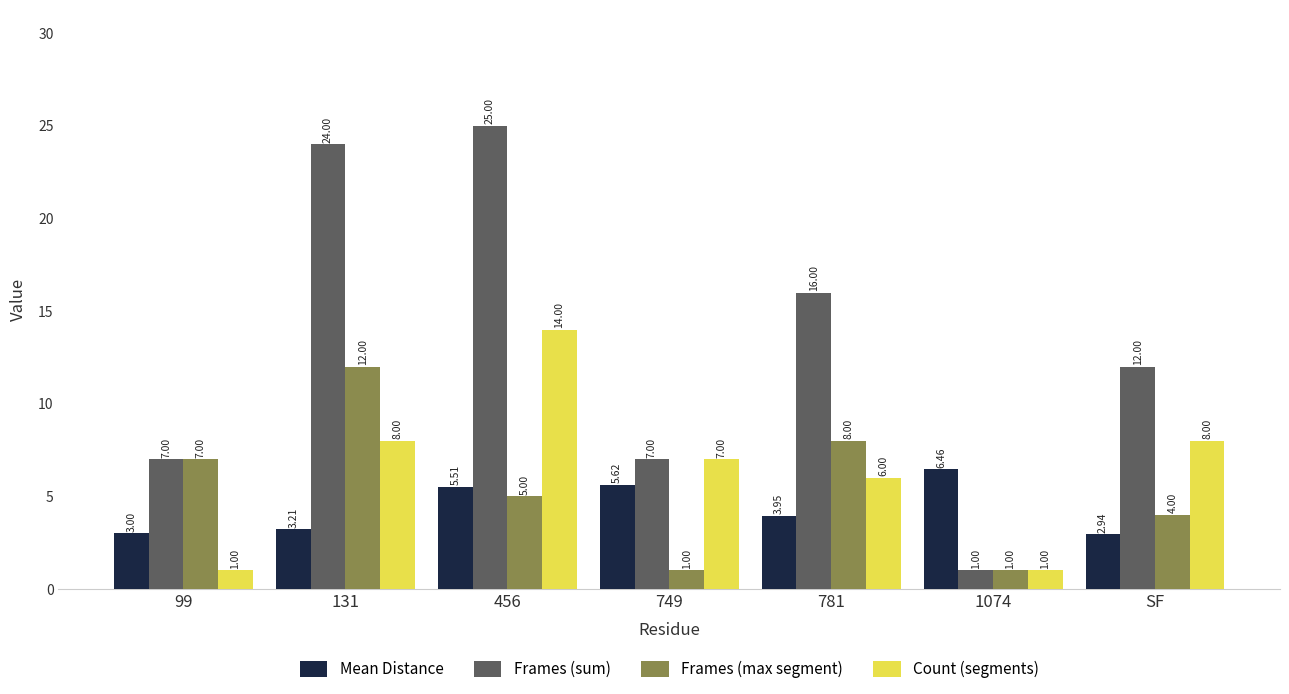

What is the label of the 6th bar from the left?

1074